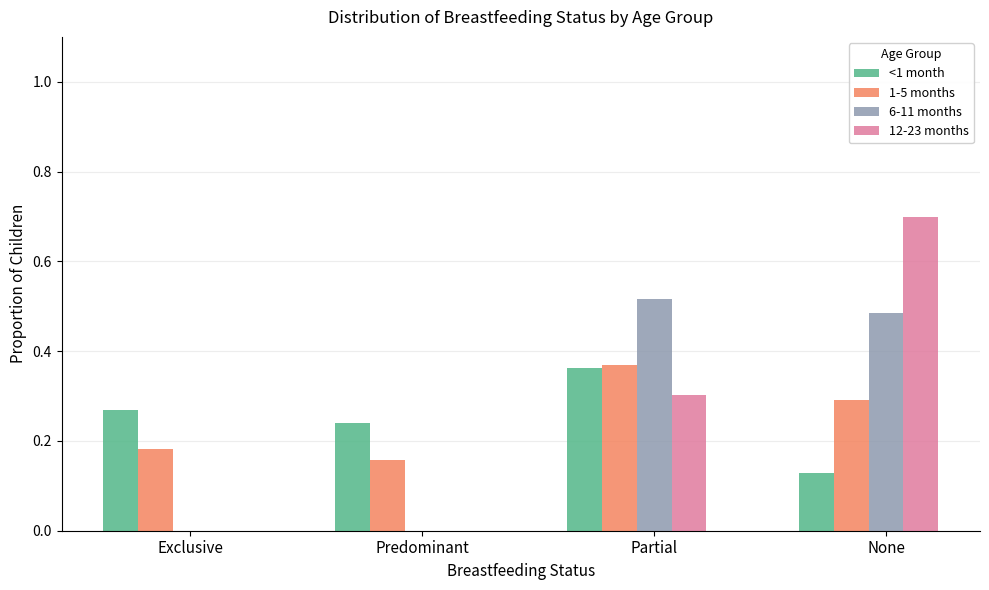

True or false: 6-11 months has a value of 0.2 at None.

False